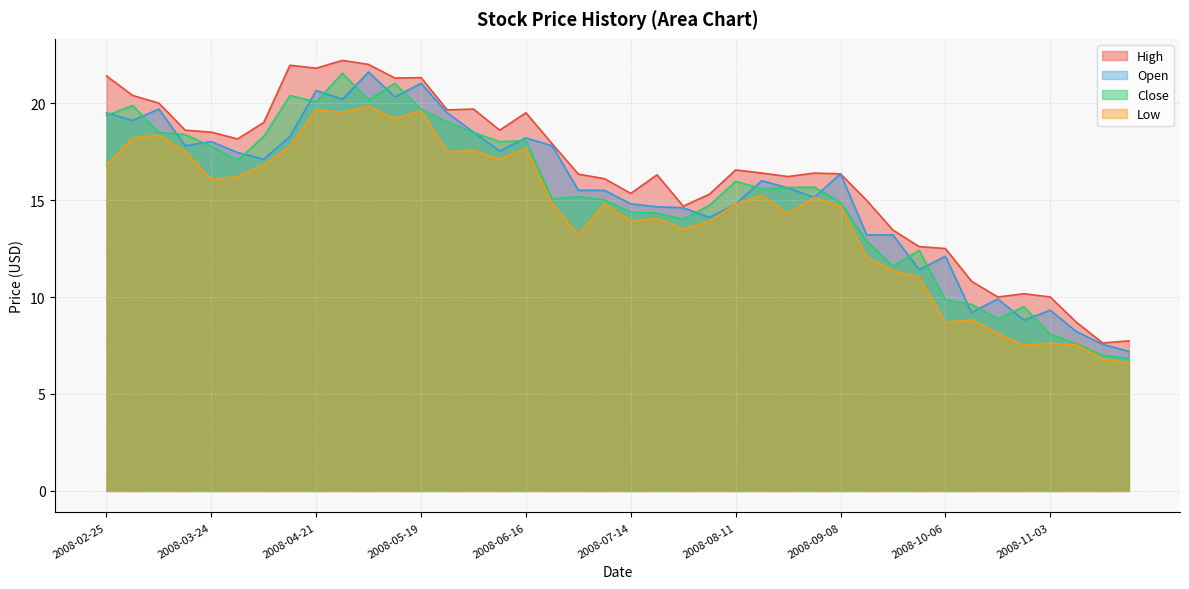

True or false: High has a value of 7.4 at 2008-09-08.

False